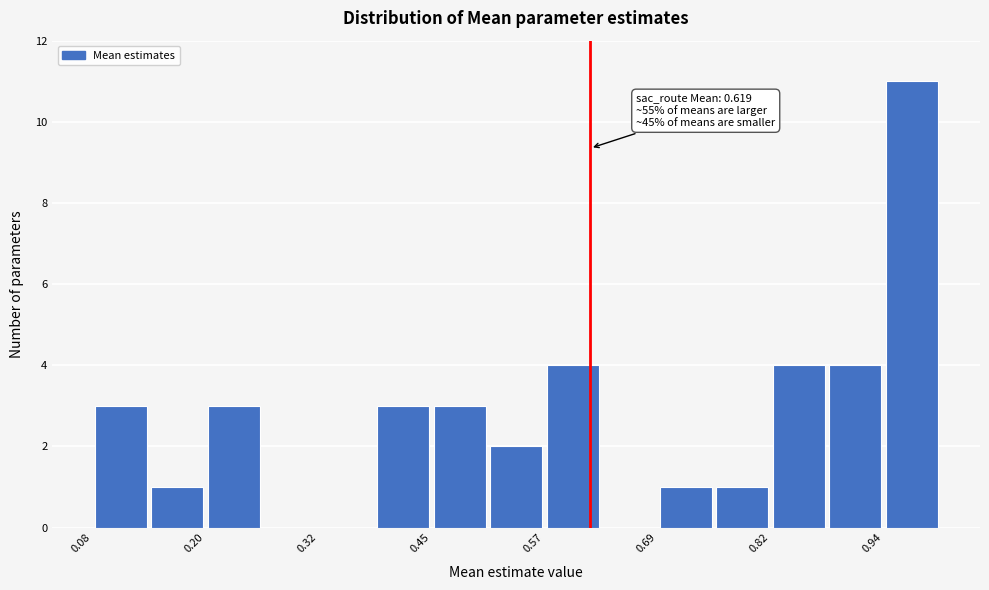

Read against the x-axis, roughly where is the centre of the tallest bar?

0.96